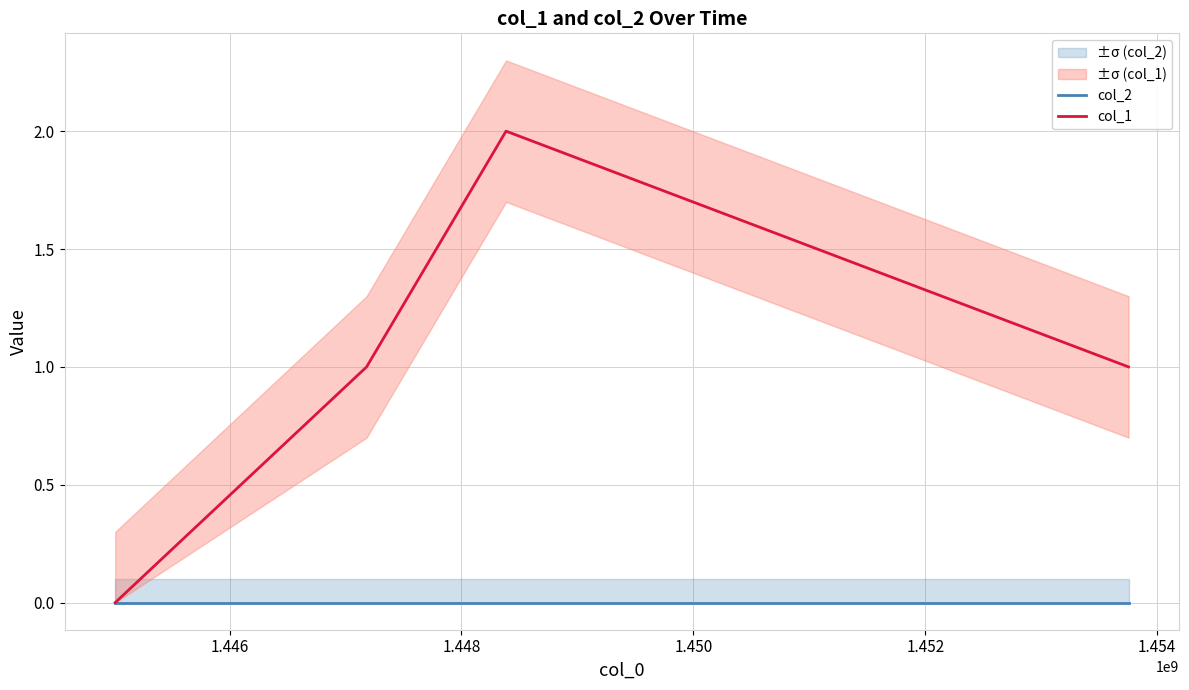

What are all the series names shown in the legend?

col_2, col_1